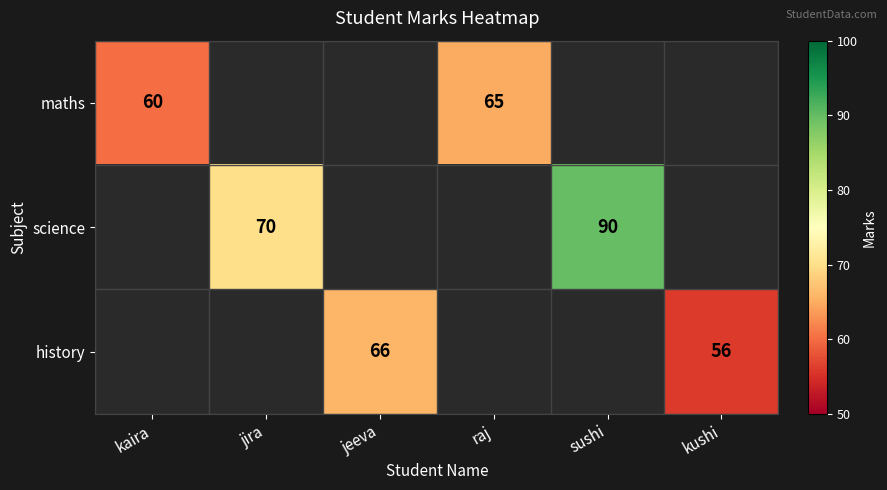

The maths series shows 116 at raj. True or false?

False